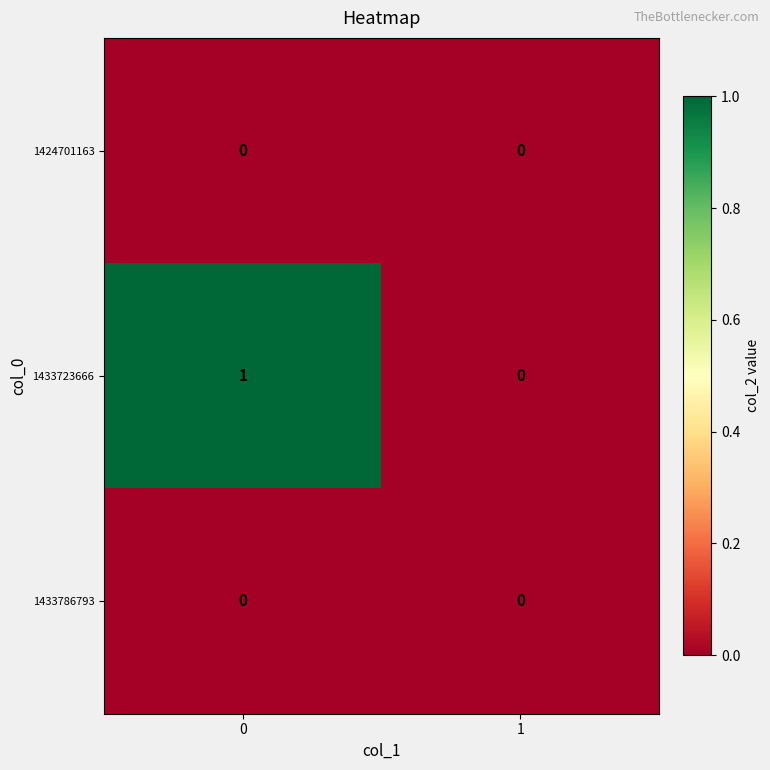

Reading right to left, list all the values displayed in this chart.

1424701163: 0	0
1433723666: 0	1
1433786793: 0	0